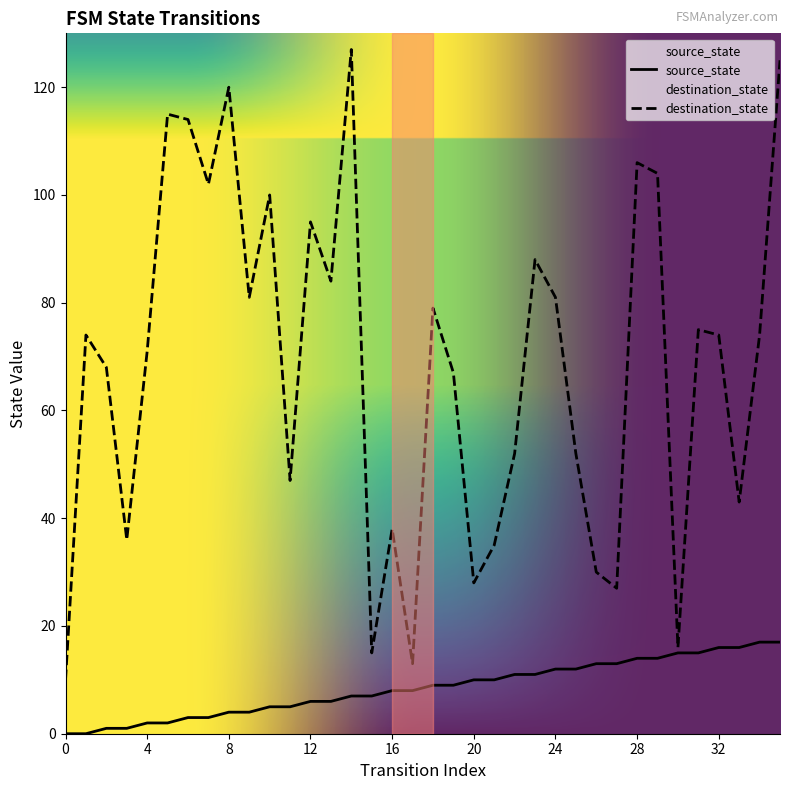

Is it true that destination_state equals 31 at 34?

False